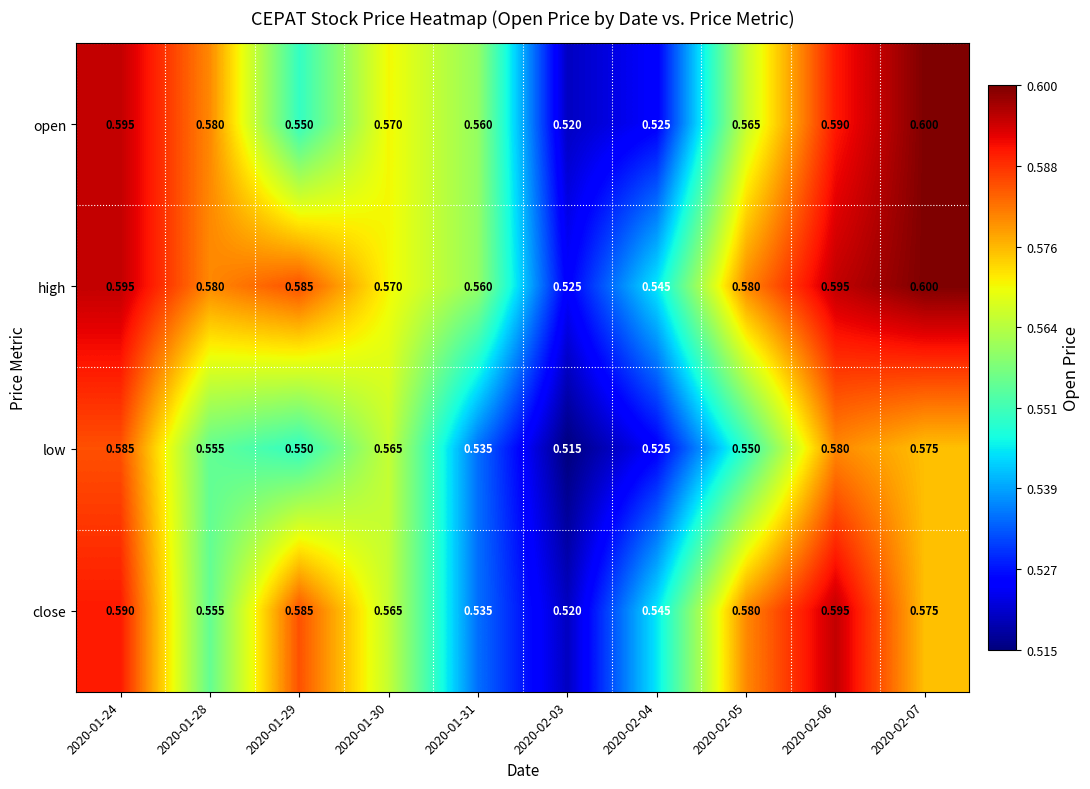

Is the value of open at 2020-01-28 greater than the value of close at 2020-01-31?

Yes